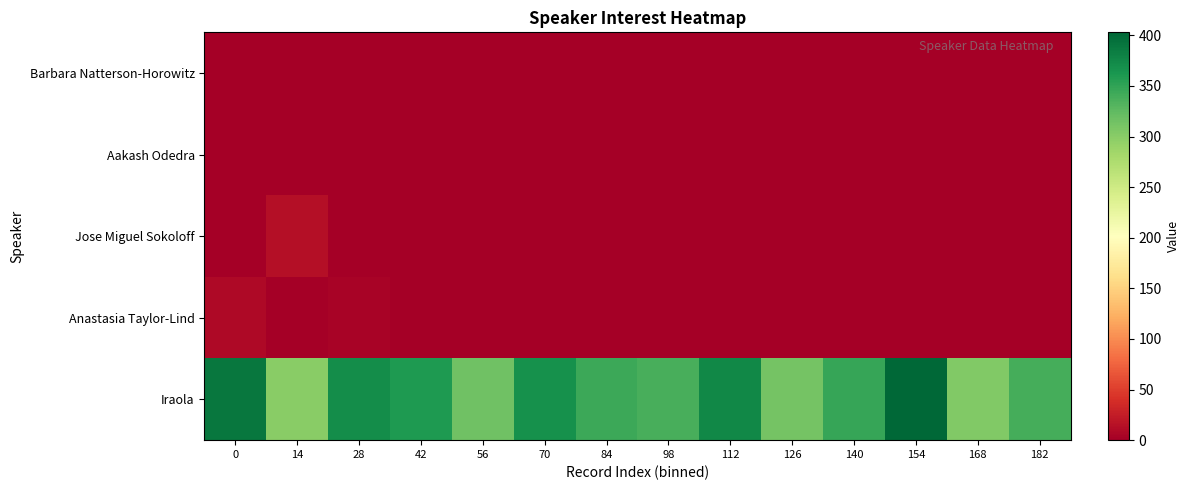

Which series has the largest total across all categories?

Iraola